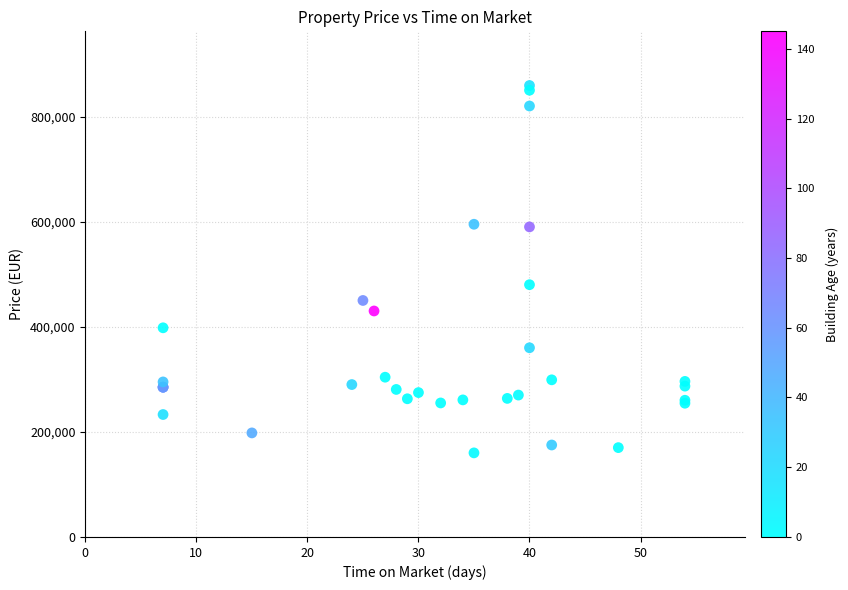

What Y value in the scatter plot is closest to 509500?

480000